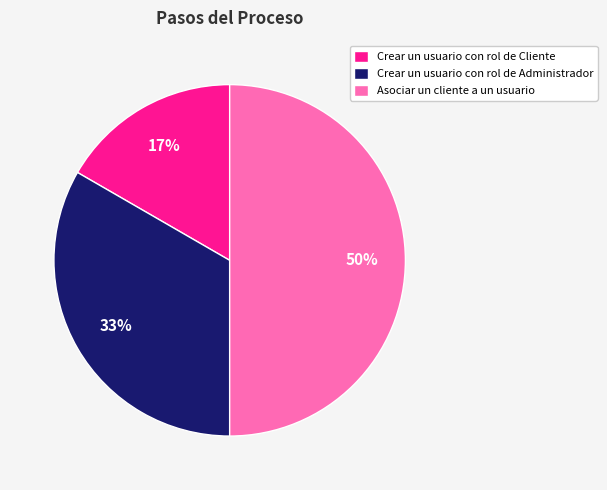

To the nearest percent, what is the difference between the Crear un usuario con rol de Administrador and Asociar un cliente a un usuario slice percentages?

17%